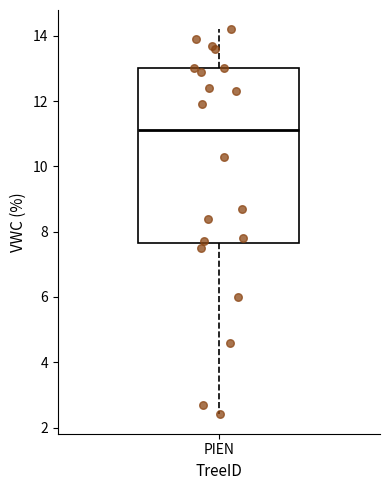

Read this box plot against the y-axis: the position of the median line, the range covered by the box, and the ends of both whiskers. The values are not printed on the chart, so give them approximately, as read against the axis.

median 11.2, box 7.6 to 13.0, whiskers 2.4 to 14.2